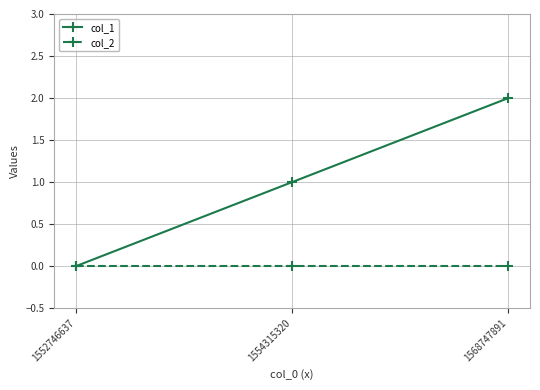

Is the value of col_1 at 1554315320 greater than the value of col_2 at 1554315320?

Yes